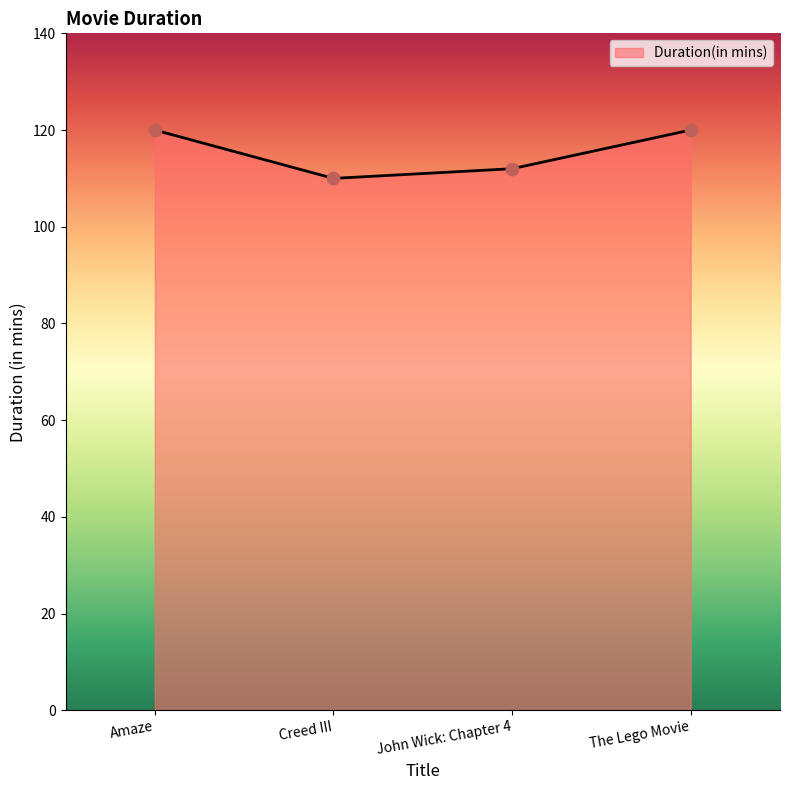

What is the change in value from Amaze to John Wick: Chapter 4?

-8